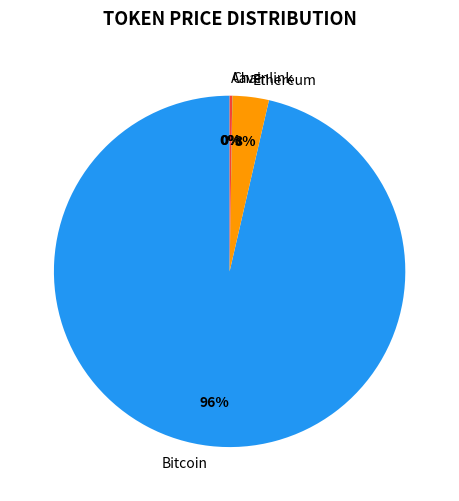

To the nearest percent, what is the average slice percentage?

25%